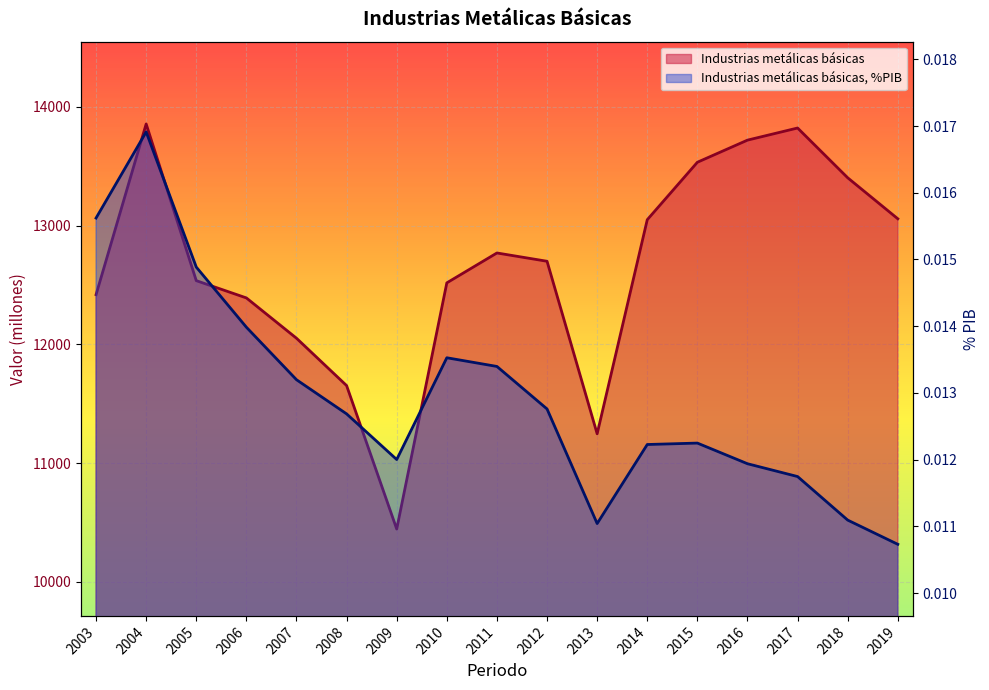

Where is the first local maximum for Industrias metálicas básicas?

2004